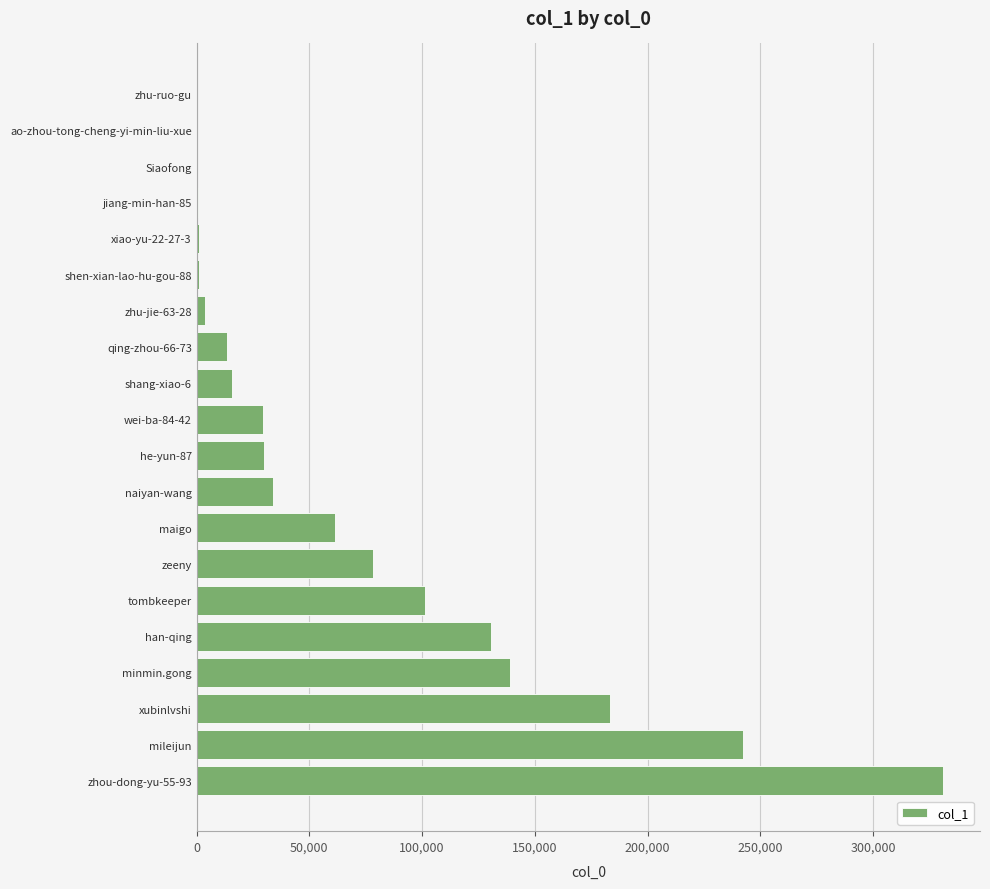

What is the change in value from mileijun to wei-ba-84-42?

-212989